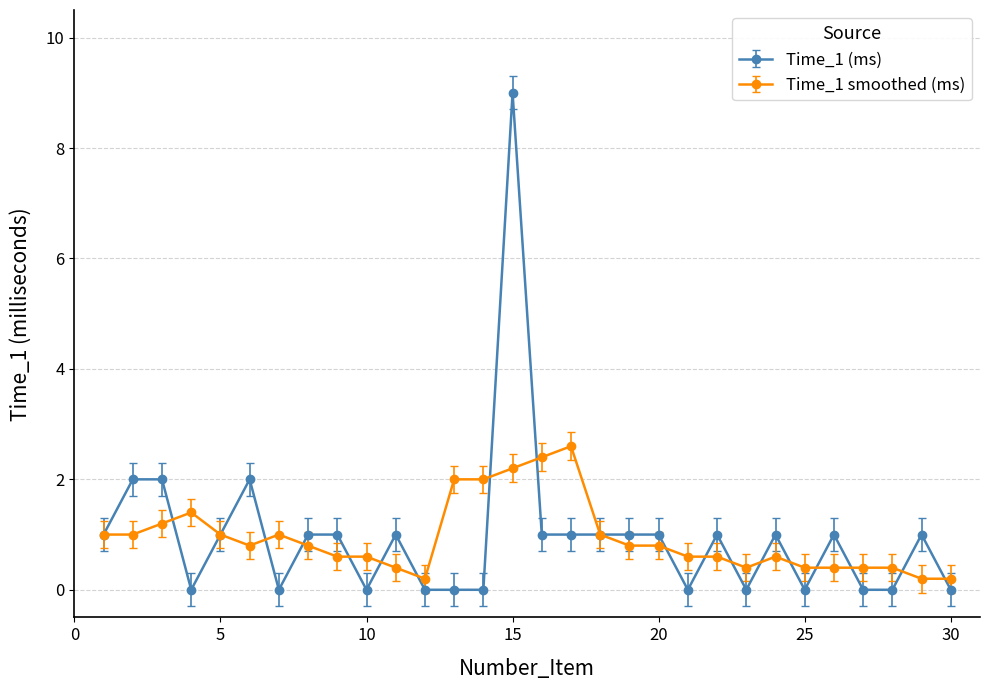

What is the highest value of the Time_1 smoothed (ms) series?

2.6